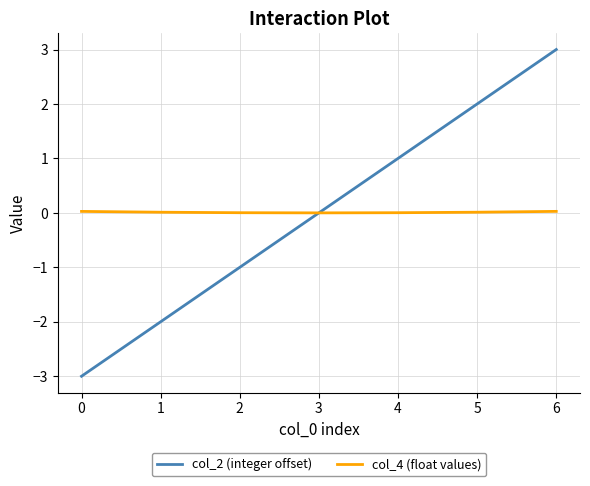

What is the sum of all col_4 (float values) values?

0.1